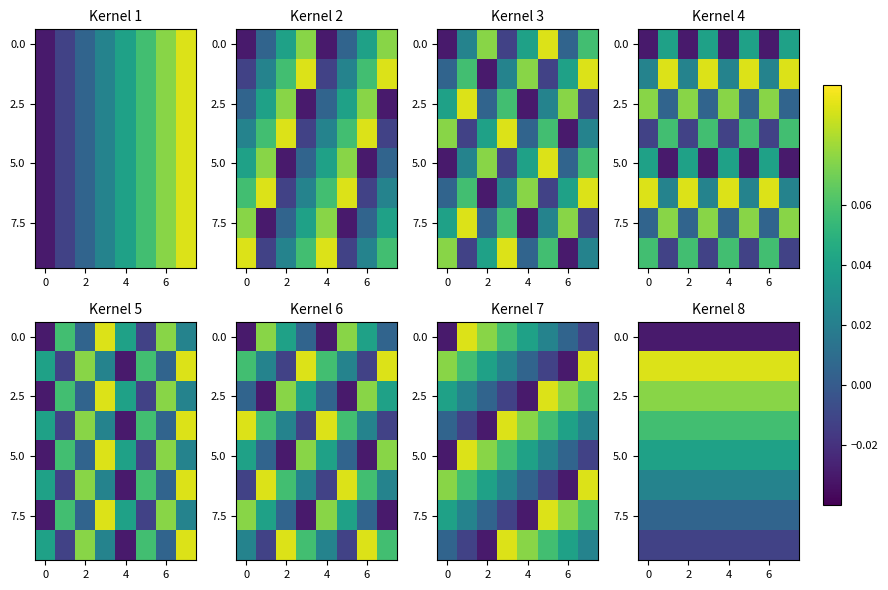

What is the greatest value displayed?

0.1